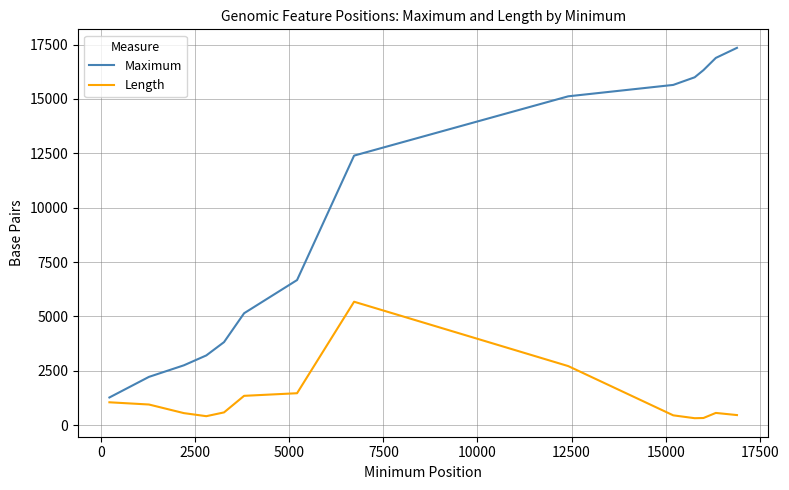

What is the difference between the maximum and minimum values in the Maximum series?

16083